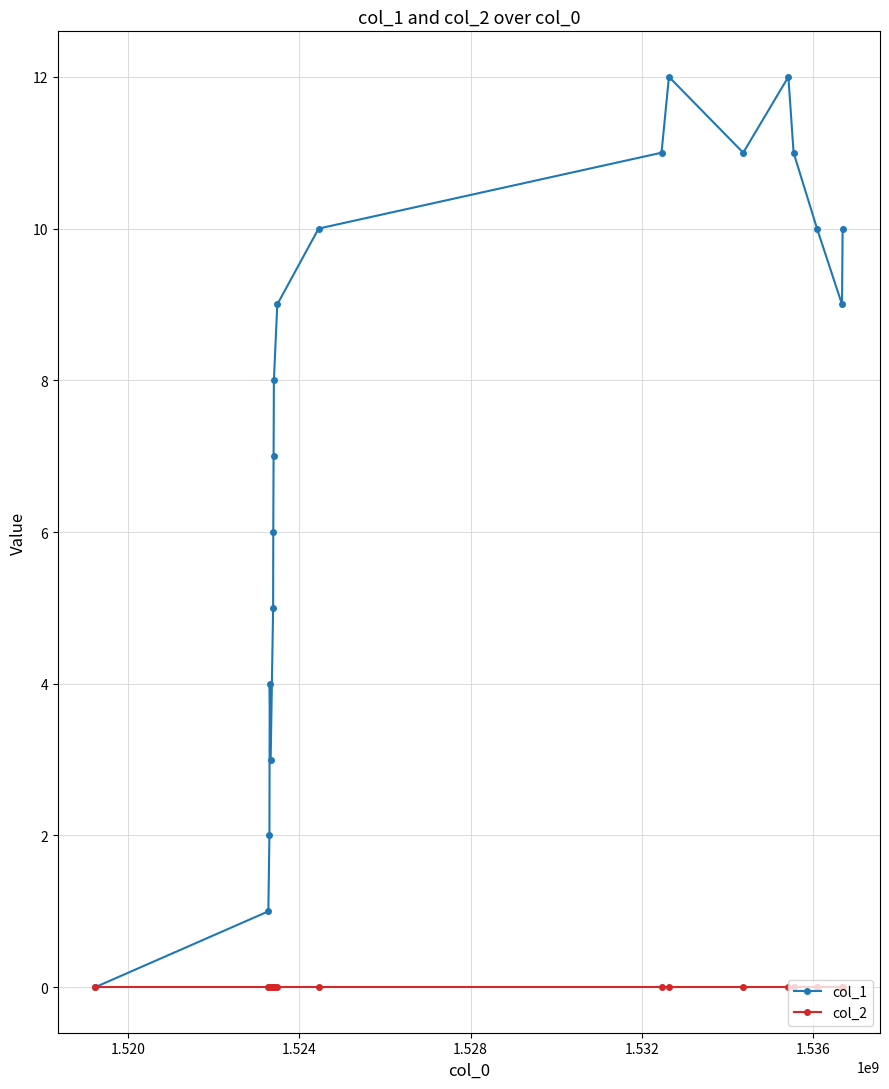

Rank the series by their average value, from highest to lowest.

col_1, col_2